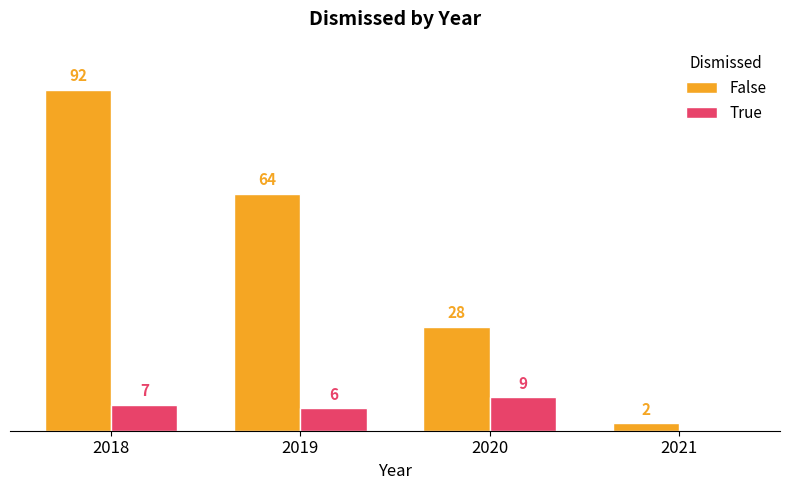

Between 2019 and 2021, which series saw the biggest shift?

False